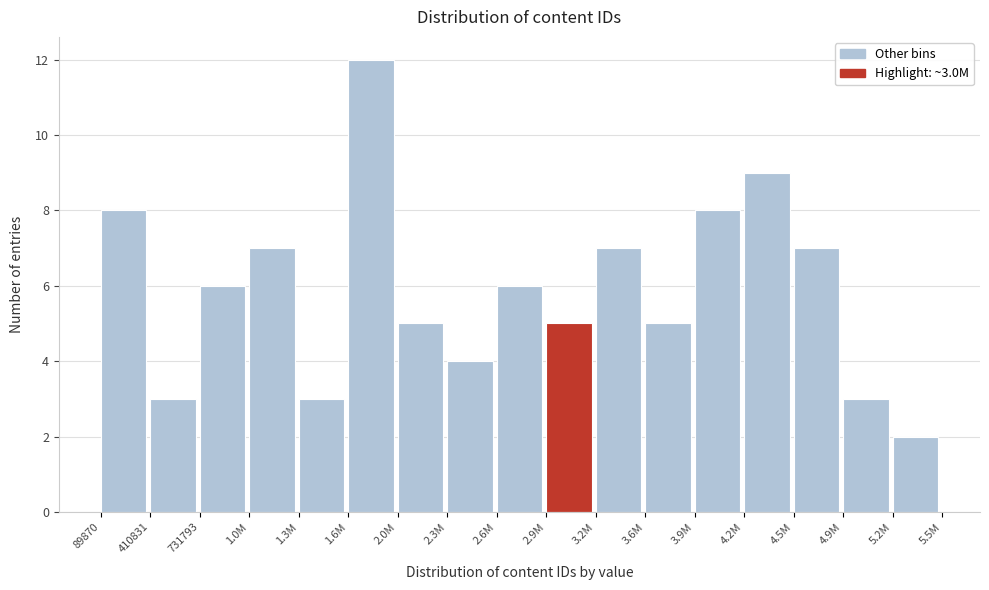

Reading left to right, what are all the values shown in this chart?

8	3	6	7	3	12	5	4	6	5	7	5	8	9	7	3	2